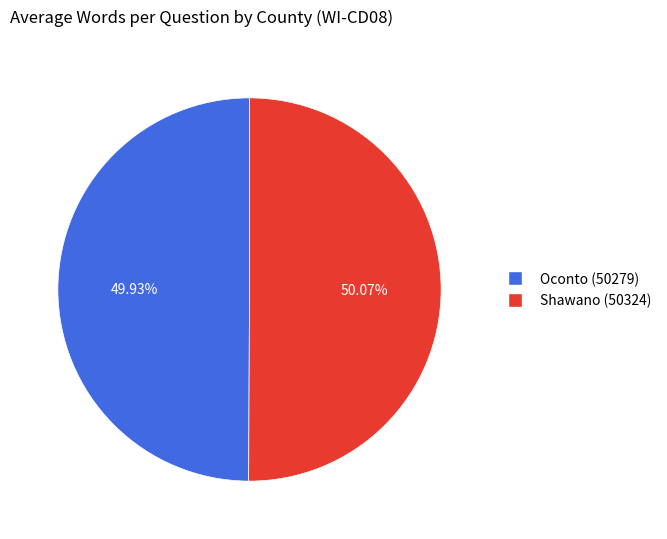

How many slices are in this pie chart?

2